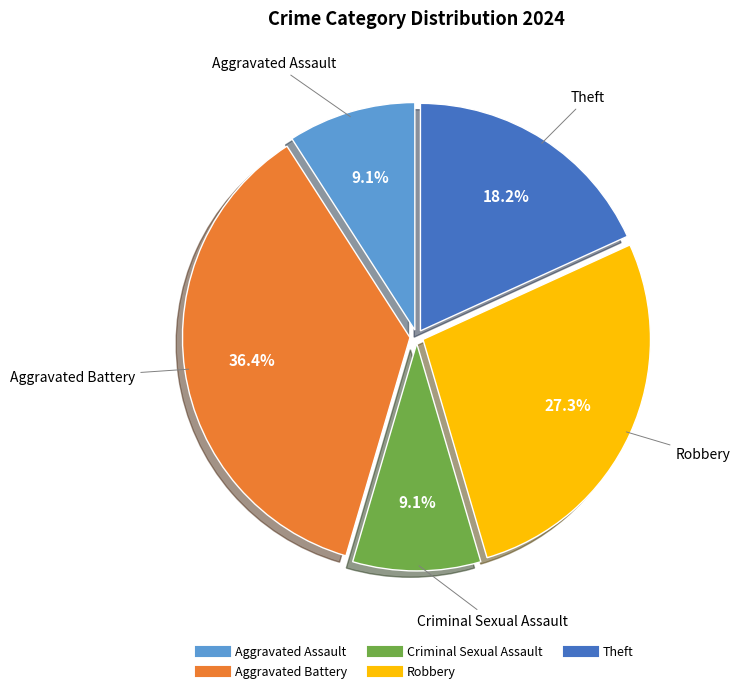

Count the number of slices in the pie.

5